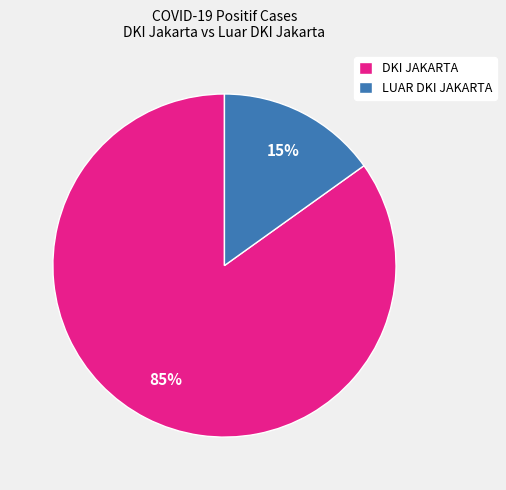

Do LUAR DKI JAKARTA and DKI JAKARTA together represent more than half of the pie?

Yes